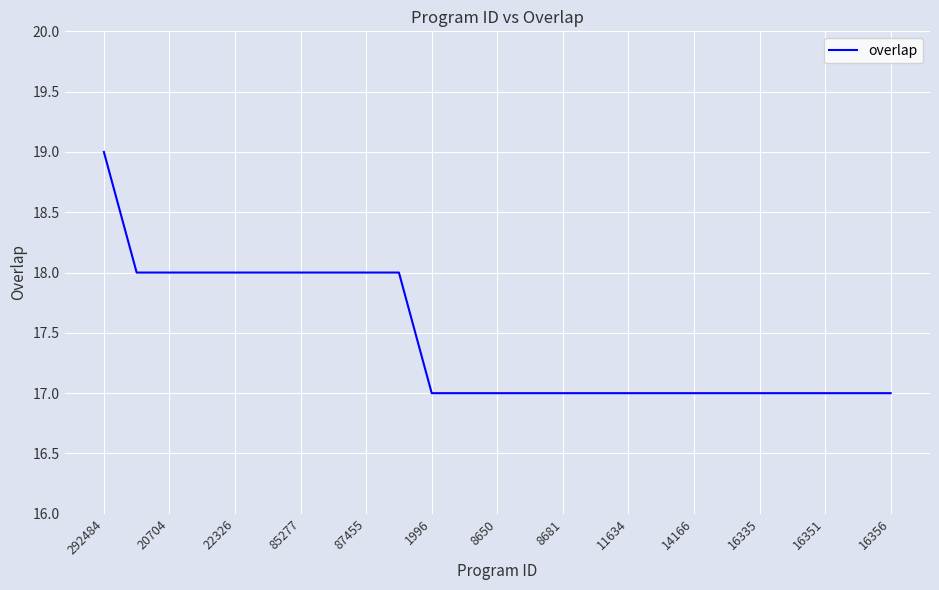

What is the maximum value shown in the chart?

19